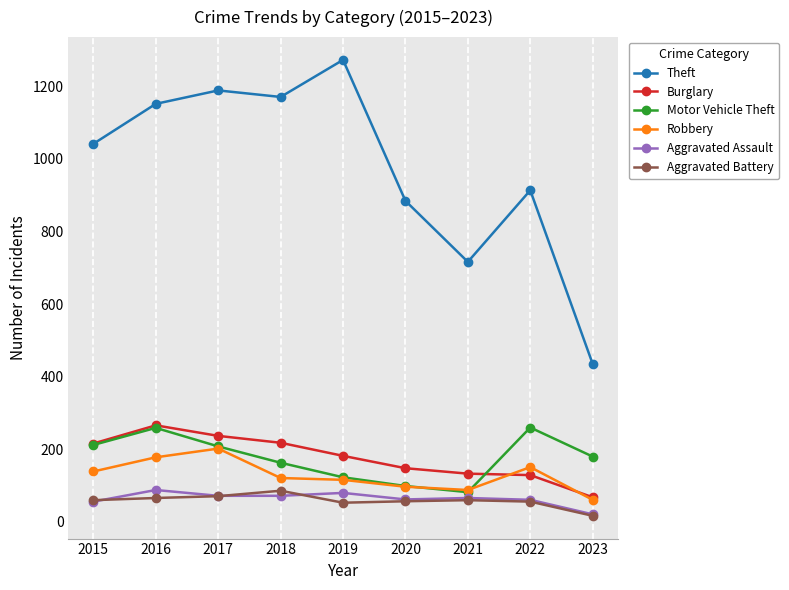

At which category does Theft reach its first local valley?

2018